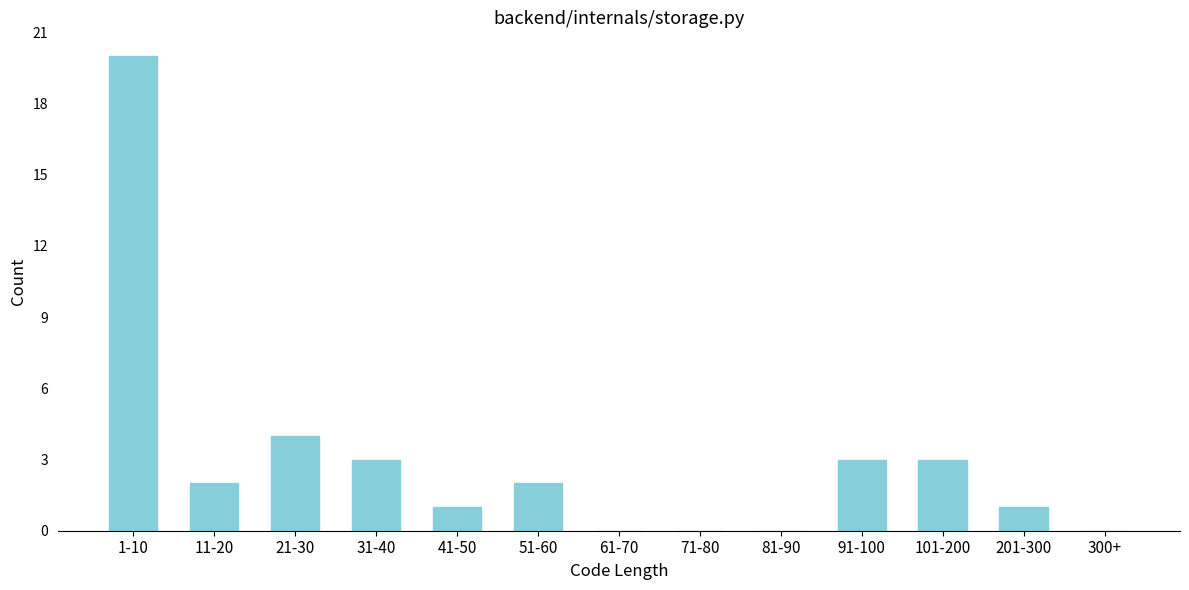

Reading right to left, transcribe all the data shown in this chart.

300+=0	201-300=1	101-200=3	91-100=3	81-90=0	71-80=0	61-70=0	51-60=2	41-50=1	31-40=3	21-30=4	11-20=2	1-10=20